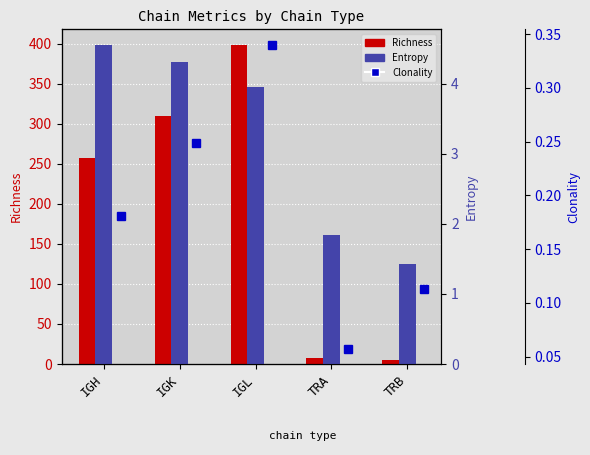

At which category is the sum across all series the highest?

IGL